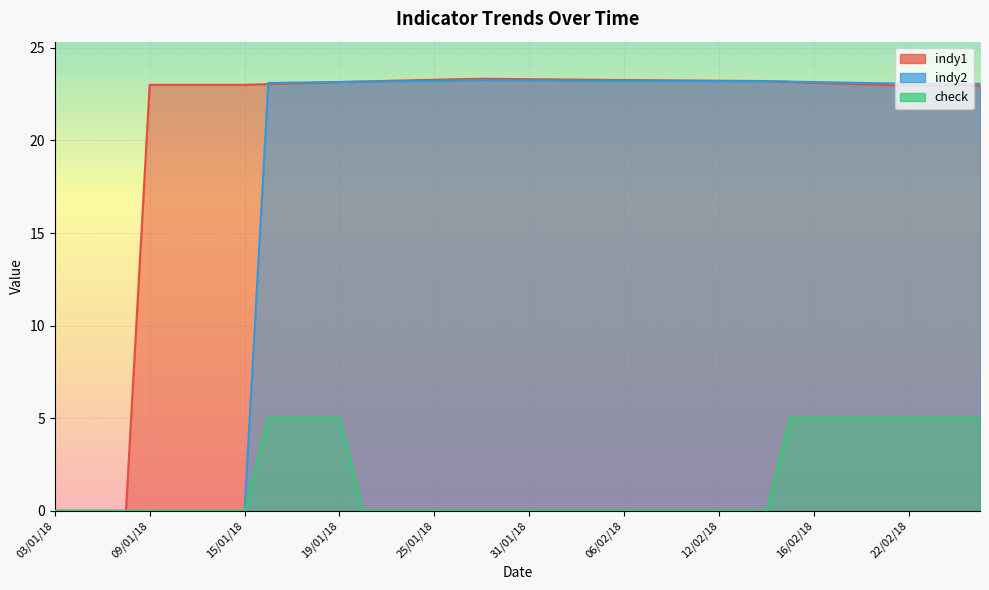

Count the number of data series in this chart.

3